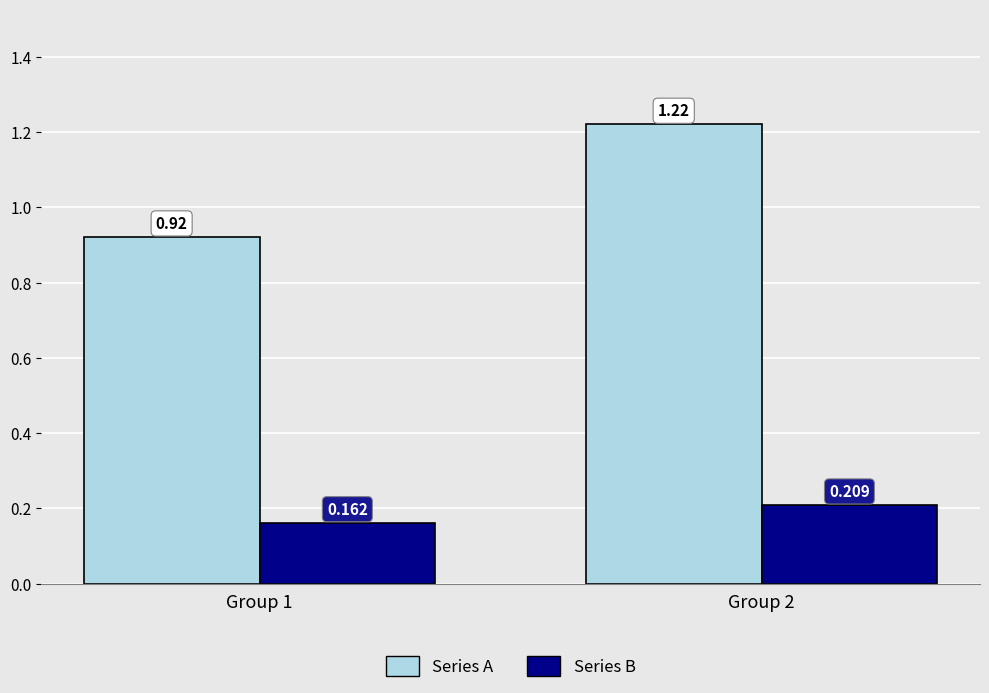

At which category does the chart reach its peak across all series?

Group 2